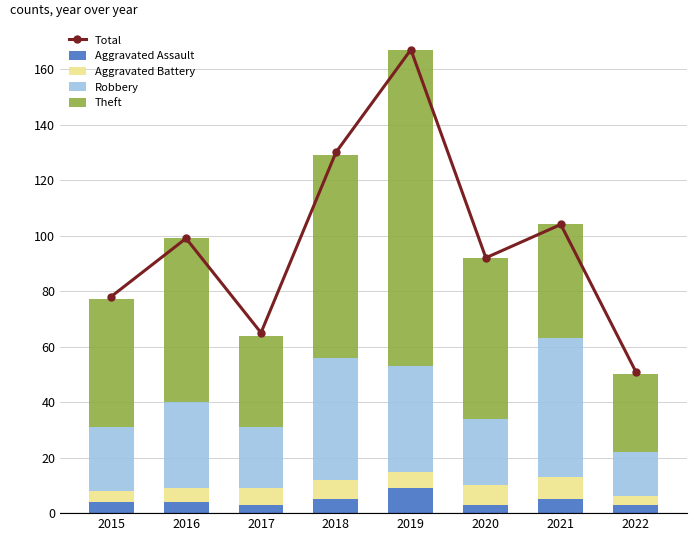

Between 2020 and 2022, which is larger?

2020